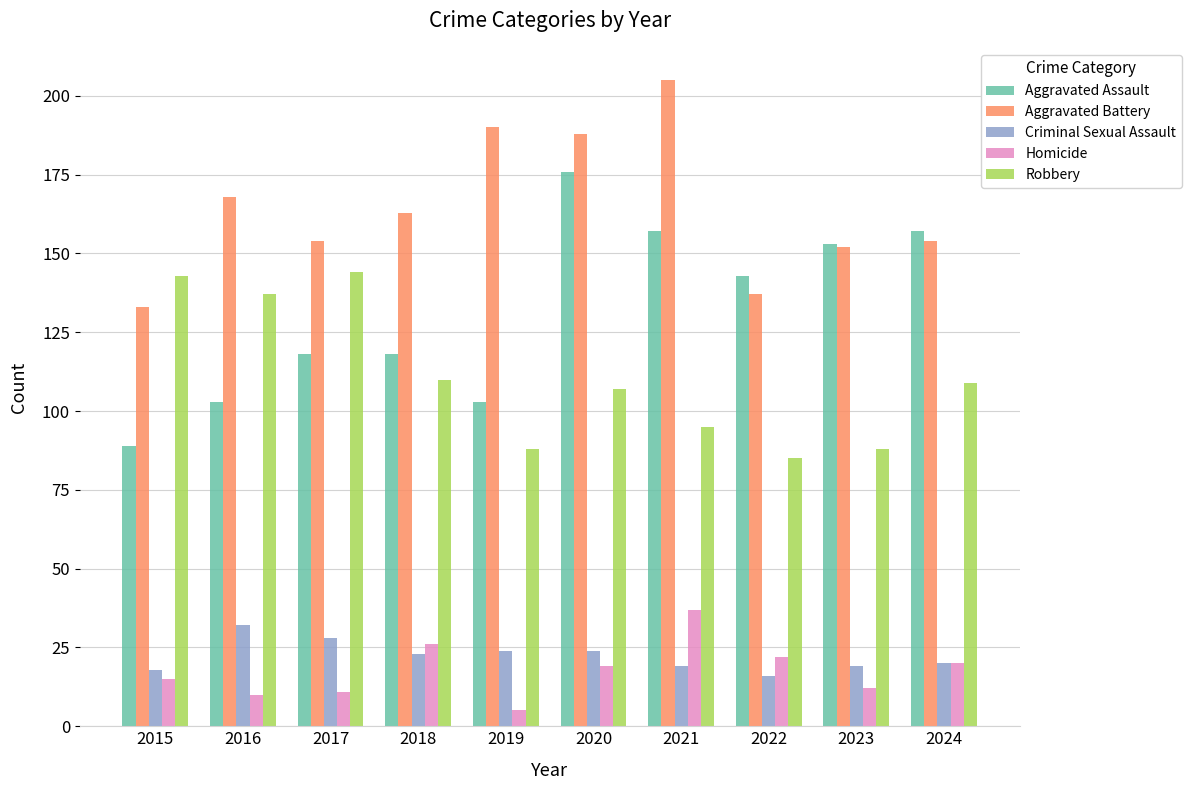

What is the spread (max minus min) of values at 2021?

186